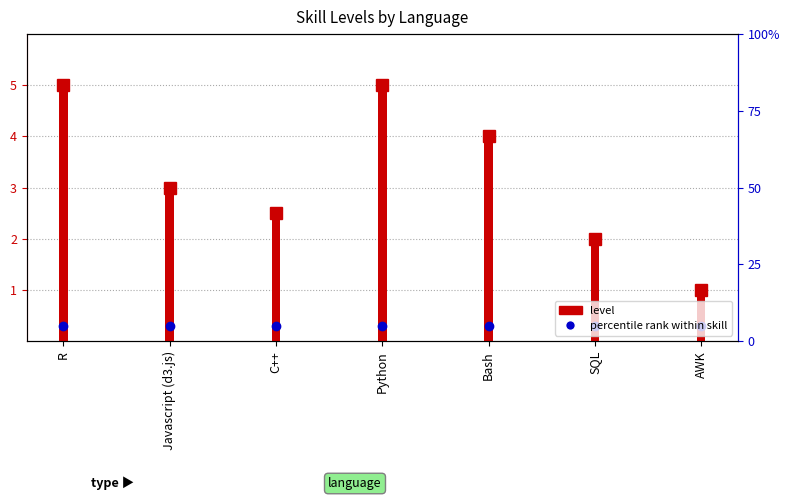

What is the approximate value of level at R?

5.0